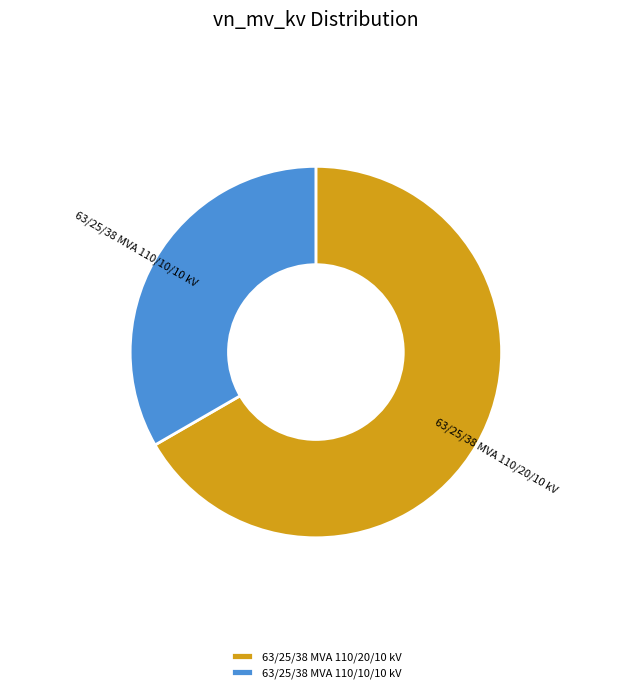

Do 63/25/38 MVA 110/20/10 kV and 63/25/38 MVA 110/10/10 kV together represent more than half of the pie?

Yes